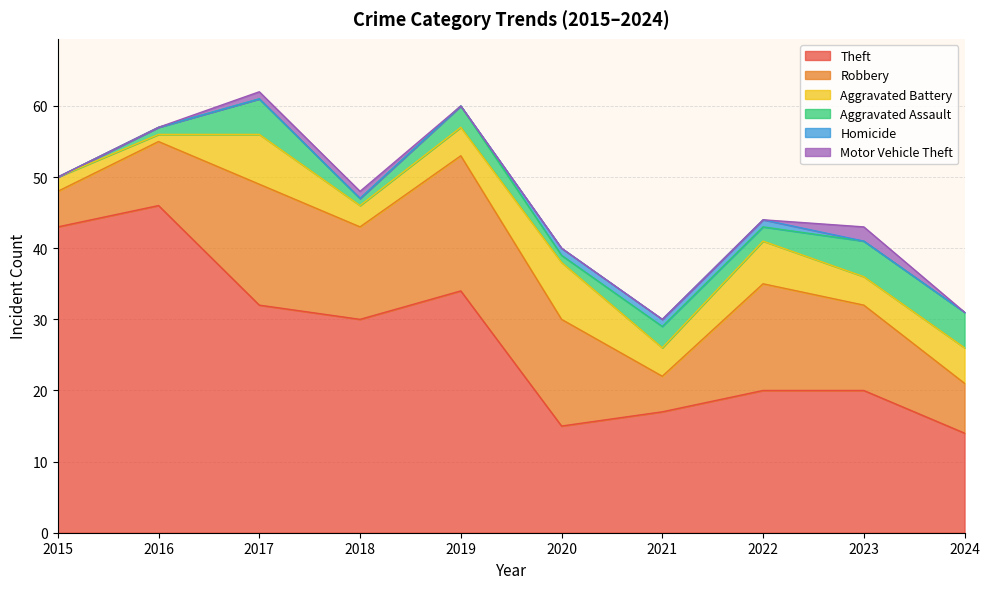

What are all the series names shown in the legend?

Theft, Robbery, Aggravated Battery, Aggravated Assault, Homicide, Motor Vehicle Theft